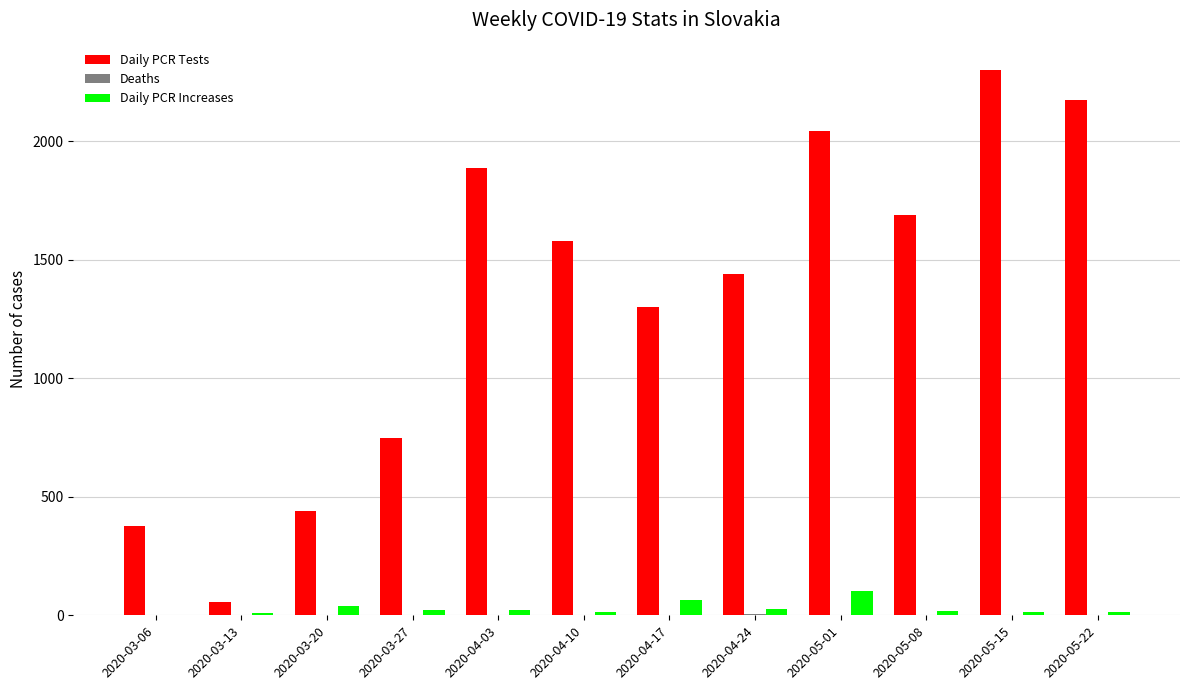

Which series has the largest total across all categories?

Daily PCR Tests